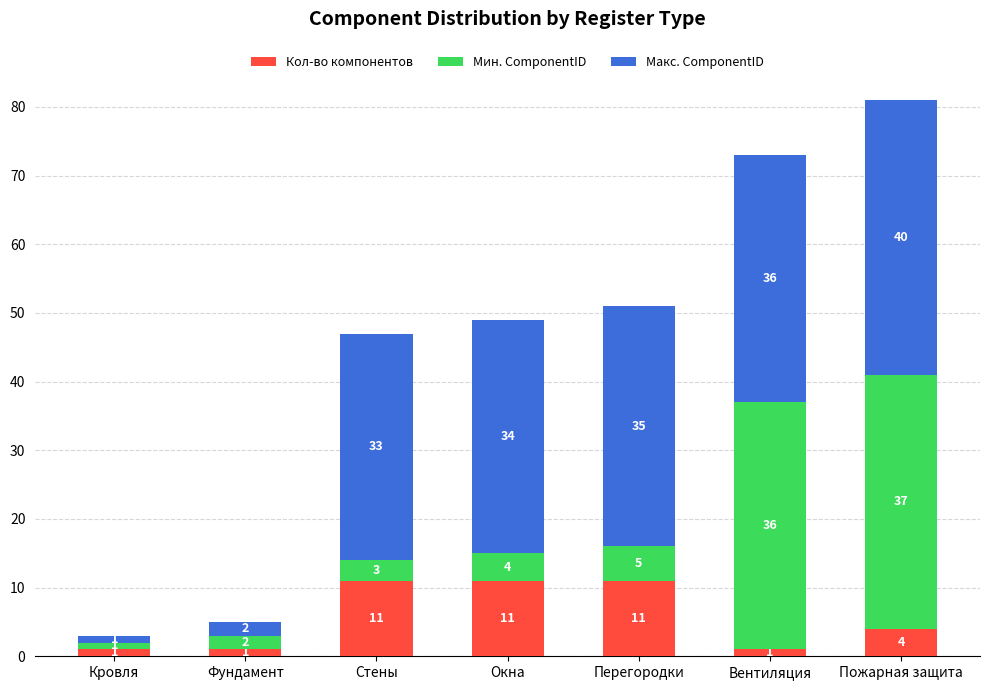

Does the chart contain stacked bars?

Yes